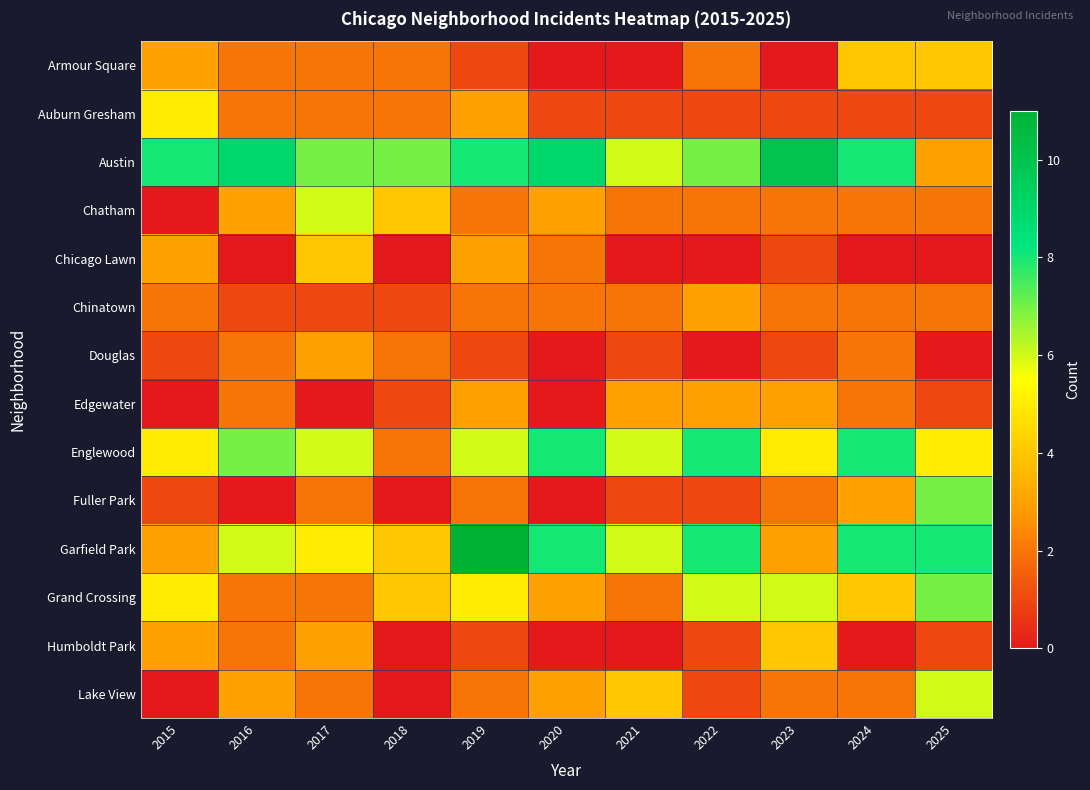

Reading right to left, what are all the values shown in this chart?

Armour Square: 2025=4	2024=4	2023=0	2022=2	2021=0	2020=0	2019=1	2018=2	2017=2	2016=2	2015=3
Auburn Gresham: 2025=1	2024=1	2023=1	2022=1	2021=1	2020=1	2019=3	2018=2	2017=2	2016=2	2015=5
Austin: 2025=3	2024=8	2023=10	2022=7	2021=6	2020=9	2019=8	2018=7	2017=7	2016=9	2015=8
Chatham: 2025=2	2024=2	2023=2	2022=2	2021=2	2020=3	2019=2	2018=4	2017=6	2016=3	2015=0
Chicago Lawn: 2025=0	2024=0	2023=1	2022=0	2021=0	2020=2	2019=3	2018=0	2017=4	2016=0	2015=3
Chinatown: 2025=2	2024=2	2023=2	2022=3	2021=2	2020=2	2019=2	2018=1	2017=1	2016=1	2015=2
Douglas: 2025=0	2024=2	2023=1	2022=0	2021=1	2020=0	2019=1	2018=2	2017=3	2016=2	2015=1
Edgewater: 2025=1	2024=2	2023=3	2022=3	2021=3	2020=0	2019=3	2018=1	2017=0	2016=2	2015=0
Englewood: 2025=5	2024=8	2023=5	2022=8	2021=6	2020=8	2019=6	2018=2	2017=6	2016=7	2015=5
Fuller Park: 2025=7	2024=3	2023=2	2022=1	2021=1	2020=0	2019=2	2018=0	2017=2	2016=0	2015=1
Garfield Park: 2025=8	2024=8	2023=3	2022=8	2021=6	2020=8	2019=11	2018=4	2017=5	2016=6	2015=3
Grand Crossing: 2025=7	2024=4	2023=6	2022=6	2021=2	2020=3	2019=5	2018=4	2017=2	2016=2	2015=5
Humboldt Park: 2025=1	2024=0	2023=4	2022=1	2021=0	2020=0	2019=1	2018=0	2017=3	2016=2	2015=3
Lake View: 2025=6	2024=2	2023=2	2022=1	2021=4	2020=3	2019=2	2018=0	2017=2	2016=3	2015=0